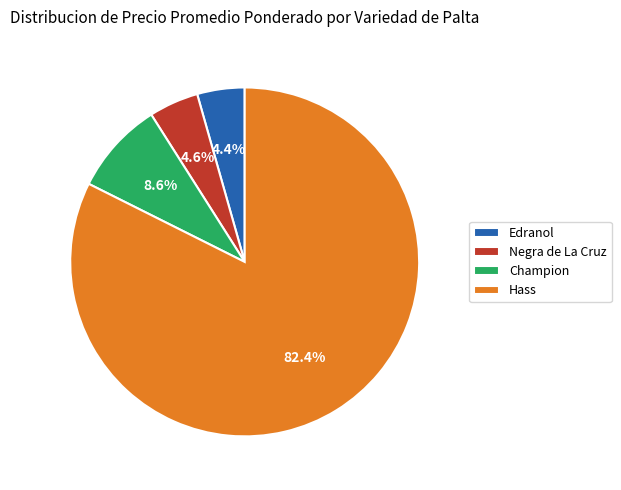

Which category has the biggest portion of the pie?

Hass